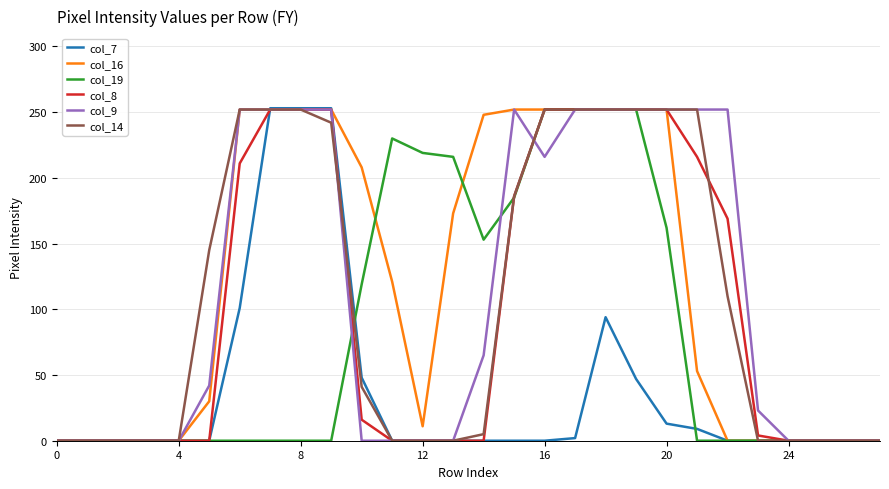

What is the highest value of the col_7 series?

253